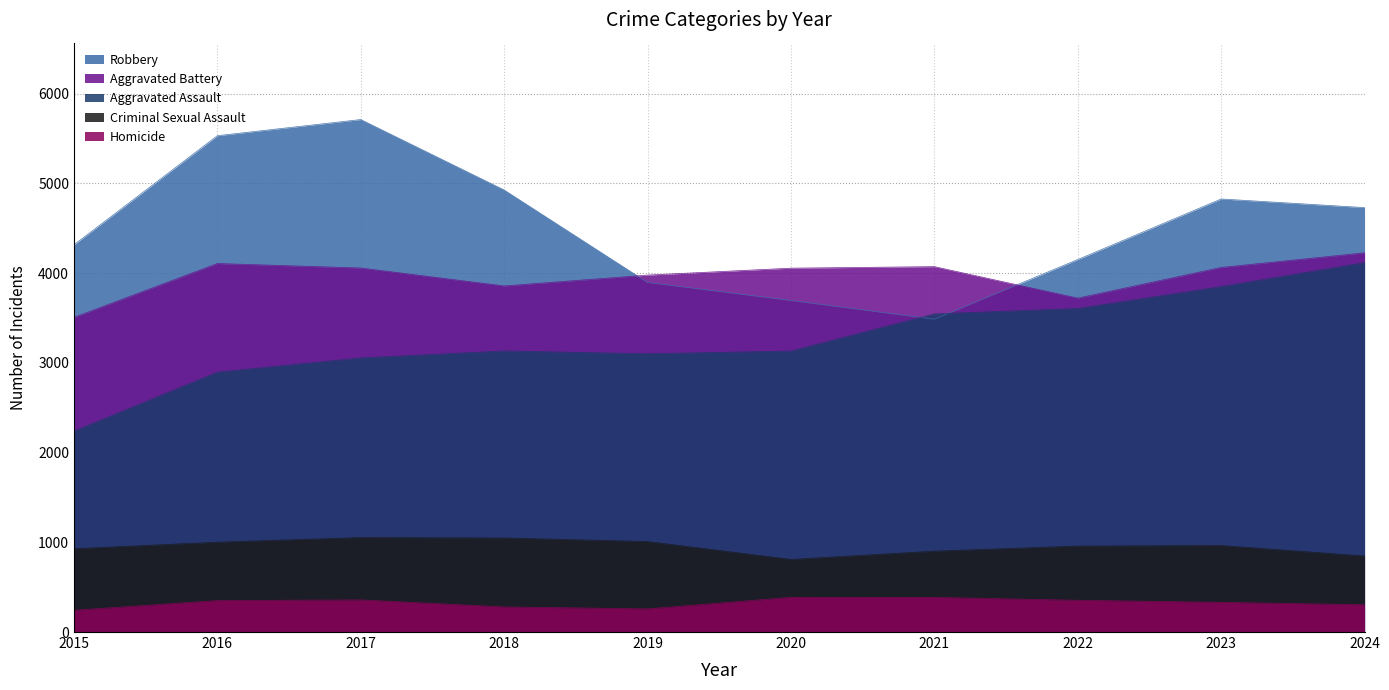

Does the chart have visible grid lines?

Yes